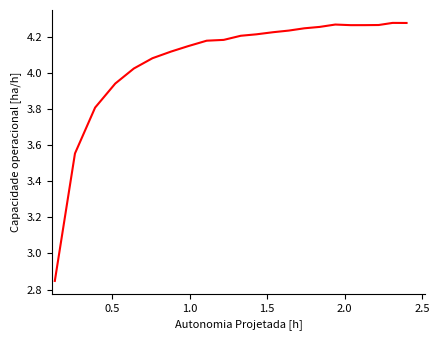

What is the difference between the maximum and minimum values?

1.4